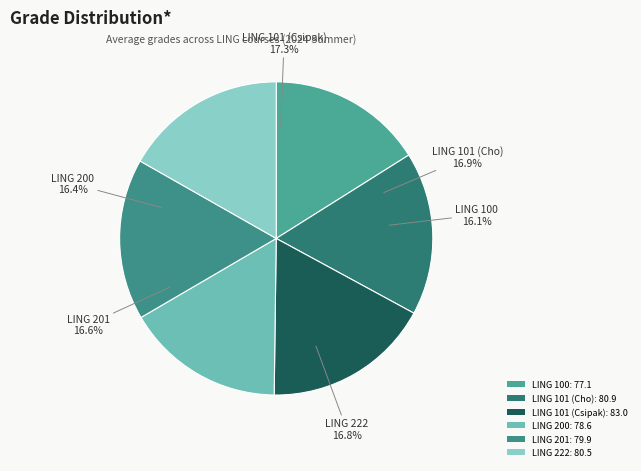

How many segments does this pie chart have?

6